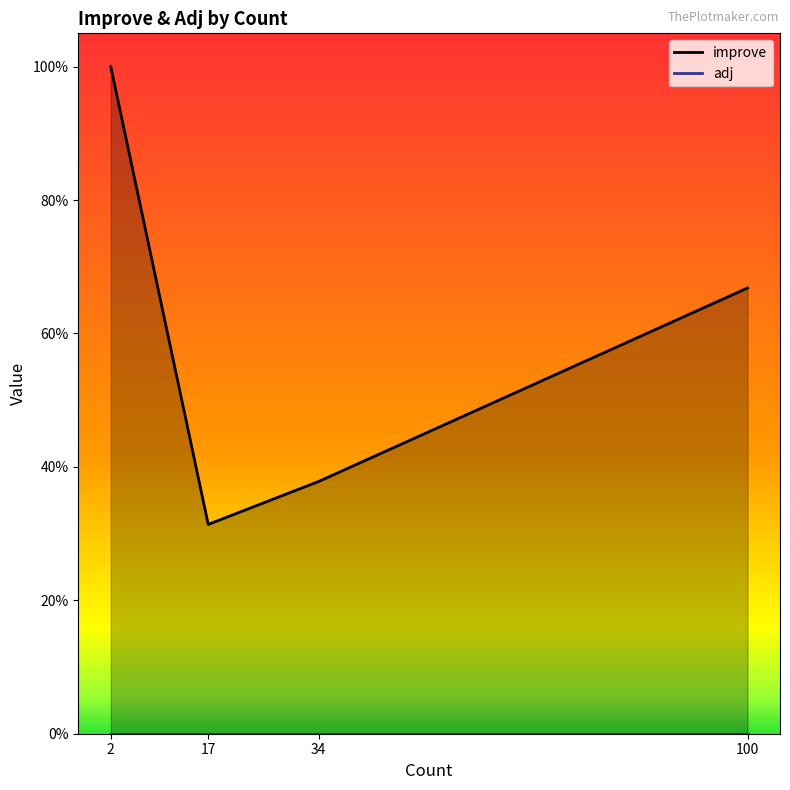

Rank the categories by improve value from lowest to highest.

17, 34, 100, 2